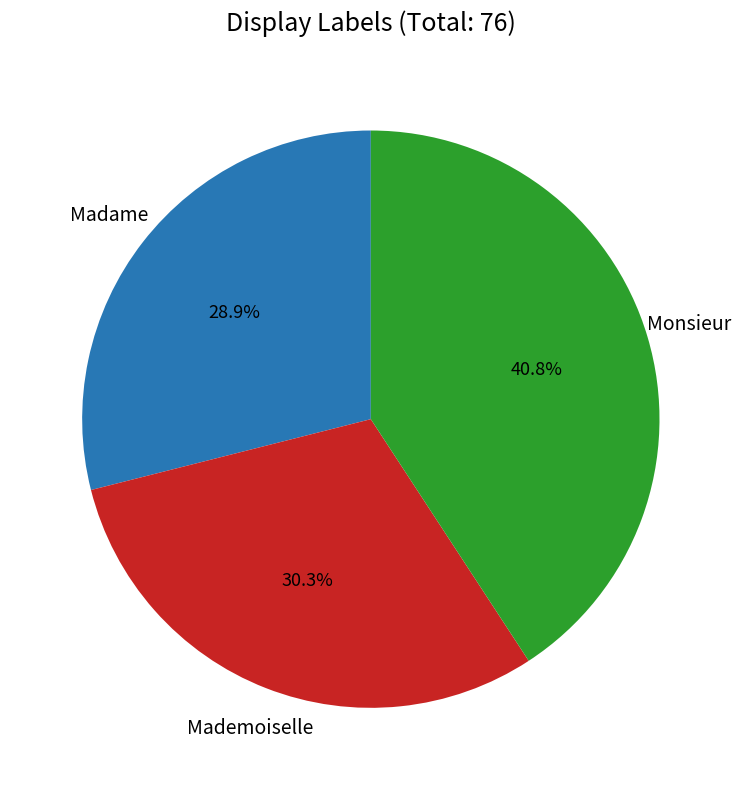

Is there any slice that represents more than half of the pie?

No